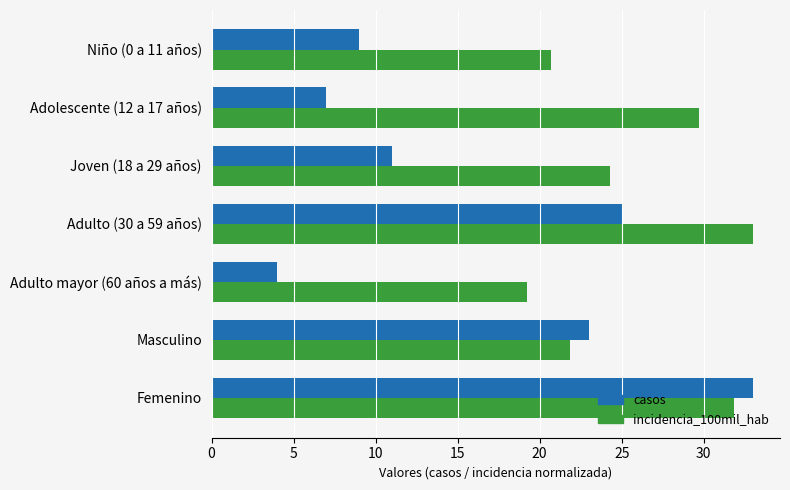

What is the maximum value for casos?

33.0